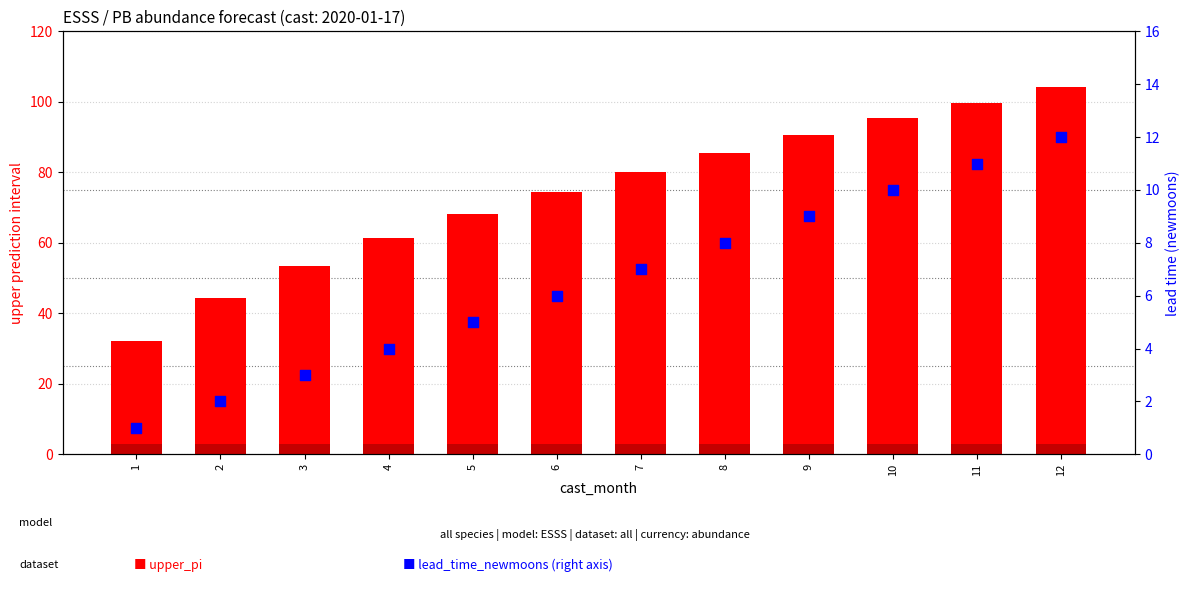

At how many categories does at least one series exceed 73?

7